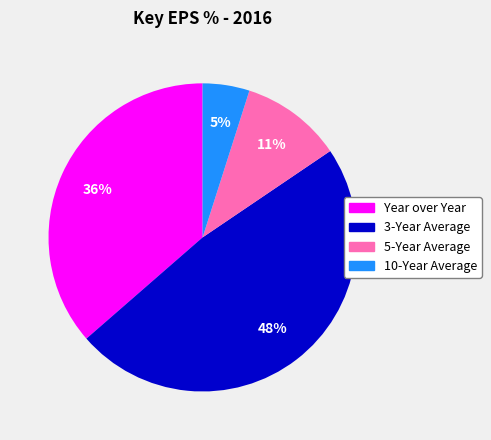

The 5-Year Average slice represents 22% of the pie. True or false?

False